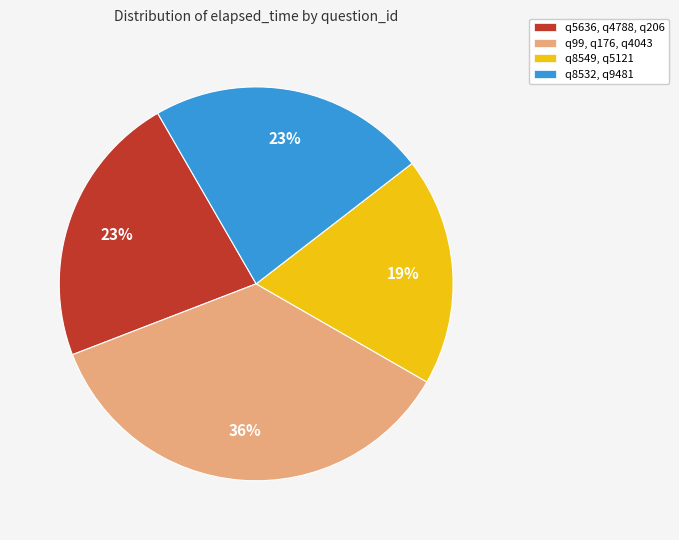

Is there any slice that represents more than half of the pie?

No